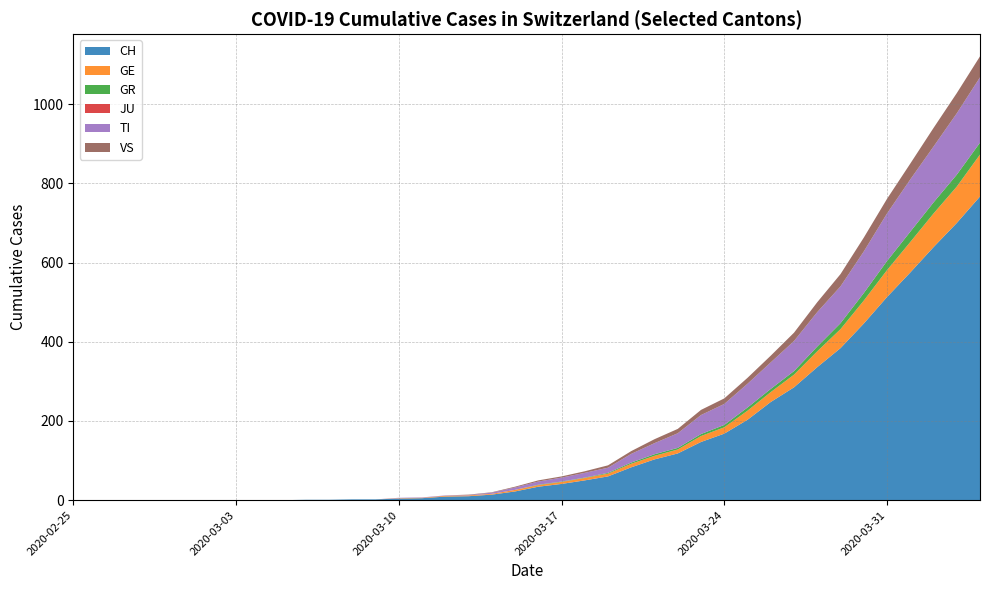

Reading left to right, transcribe all the data shown in this chart.

CH: 2020-02-25=0	2020-02-26=0	2020-02-27=0	2020-02-28=0	2020-02-29=0	2020-03-01=0	2020-03-02=0	2020-03-03=0	2020-03-04=0	2020-03-05=0	2020-03-06=1	2020-03-07=1	2020-03-08=2	2020-03-09=2	2020-03-10=4	2020-03-11=5	2020-03-12=9	2020-03-13=10	2020-03-14=14	2020-03-15=22	2020-03-16=34	2020-03-17=41	2020-03-18=50	2020-03-19=60	2020-03-20=83	2020-03-21=103	2020-03-22=118	2020-03-23=147	2020-03-24=168	2020-03-25=203	2020-03-26=248	2020-03-27=285	2020-03-28=336	2020-03-29=384	2020-03-30=446	2020-03-31=513	2020-04-01=575	2020-04-02=639	2020-04-03=700	2020-04-04=767
GE: 2020-02-25=0	2020-02-26=0	2020-02-27=0	2020-02-28=0	2020-02-29=0	2020-03-01=0	2020-03-02=0	2020-03-03=0	2020-03-04=0	2020-03-05=0	2020-03-06=0	2020-03-07=0	2020-03-08=0	2020-03-09=0	2020-03-10=1	2020-03-11=1	2020-03-12=2	2020-03-13=2	2020-03-14=2	2020-03-15=4	2020-03-16=4	2020-03-17=5	2020-03-18=6	2020-03-19=7	2020-03-20=9	2020-03-21=9	2020-03-22=10	2020-03-23=15	2020-03-24=16	2020-03-25=23	2020-03-26=25	2020-03-27=32	2020-03-28=40	2020-03-29=48	2020-03-30=58	2020-03-31=68	2020-04-01=77	2020-04-02=85	2020-04-03=92	2020-04-04=106
GR: 2020-02-25=0	2020-02-26=0	2020-02-27=0	2020-02-28=0	2020-02-29=0	2020-03-01=0	2020-03-02=0	2020-03-03=0	2020-03-04=0	2020-03-05=0	2020-03-06=0	2020-03-07=0	2020-03-08=0	2020-03-09=0	2020-03-10=0	2020-03-11=0	2020-03-12=0	2020-03-13=0	2020-03-14=0	2020-03-15=0	2020-03-16=1	2020-03-17=1	2020-03-18=1	2020-03-19=2	2020-03-20=3	2020-03-21=4	2020-03-22=4	2020-03-23=5	2020-03-24=6	2020-03-25=8	2020-03-26=8	2020-03-27=9	2020-03-28=12	2020-03-29=15	2020-03-30=19	2020-03-31=23	2020-04-01=26	2020-04-02=28	2020-04-03=30	2020-04-04=30
JU: 2020-02-25=0	2020-02-26=0	2020-02-27=0	2020-02-28=0	2020-02-29=0	2020-03-01=0	2020-03-02=0	2020-03-03=0	2020-03-04=0	2020-03-05=0	2020-03-06=0	2020-03-07=0	2020-03-08=0	2020-03-09=0	2020-03-10=0	2020-03-11=0	2020-03-12=0	2020-03-13=0	2020-03-14=0	2020-03-15=0	2020-03-16=0	2020-03-17=0	2020-03-18=0	2020-03-19=0	2020-03-20=0	2020-03-21=0	2020-03-22=0	2020-03-23=0	2020-03-24=0	2020-03-25=0	2020-03-26=0	2020-03-27=0	2020-03-28=0	2020-03-29=0	2020-03-30=0	2020-03-31=0	2020-04-01=0	2020-04-02=0	2020-04-03=0	2020-04-04=0
TI: 2020-02-25=0	2020-02-26=0	2020-02-27=0	2020-02-28=0	2020-02-29=0	2020-03-01=0	2020-03-02=0	2020-03-03=0	2020-03-04=0	2020-03-05=0	2020-03-06=0	2020-03-07=0	2020-03-08=0	2020-03-09=0	2020-03-10=1	2020-03-11=1	2020-03-12=1	2020-03-13=1	2020-03-14=3	2020-03-15=6	2020-03-16=8	2020-03-17=10	2020-03-18=12	2020-03-19=13	2020-03-20=22	2020-03-21=28	2020-03-22=37	2020-03-23=48	2020-03-24=53	2020-03-25=60	2020-03-26=67	2020-03-27=76	2020-03-28=87	2020-03-29=93	2020-03-30=105	2020-03-31=120	2020-04-01=132	2020-04-02=141	2020-04-03=155	2020-04-04=165
VS: 2020-02-25=0	2020-02-26=0	2020-02-27=0	2020-02-28=0	2020-02-29=0	2020-03-01=0	2020-03-02=0	2020-03-03=0	2020-03-04=0	2020-03-05=0	2020-03-06=0	2020-03-07=0	2020-03-08=0	2020-03-09=0	2020-03-10=0	2020-03-11=0	2020-03-12=0	2020-03-13=1	2020-03-14=1	2020-03-15=2	2020-03-16=3	2020-03-17=3	2020-03-18=4	2020-03-19=6	2020-03-20=7	2020-03-21=10	2020-03-22=11	2020-03-23=13	2020-03-24=14	2020-03-25=15	2020-03-26=17	2020-03-27=21	2020-03-28=25	2020-03-29=31	2020-03-30=35	2020-03-31=37	2020-04-01=40	2020-04-02=47	2020-04-03=51	2020-04-04=53